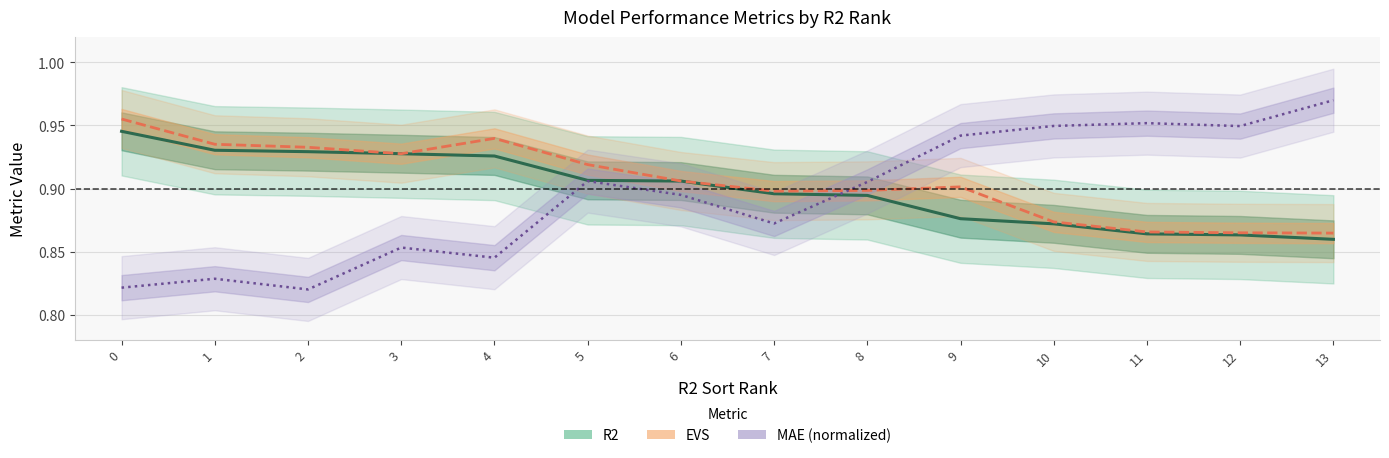

What is the value of the MAE (normalized) point at the 7th from the left?

0.9